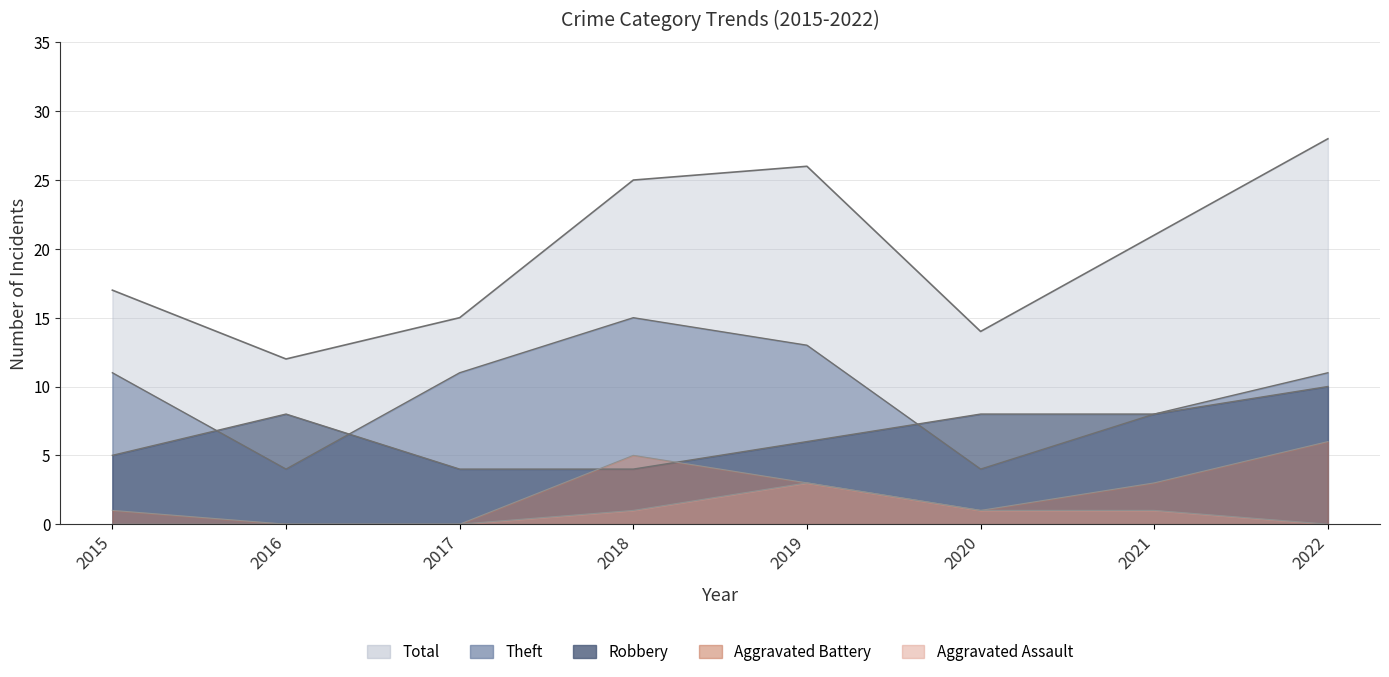

What is the value of the Robbery point at the 5th from the left?

6